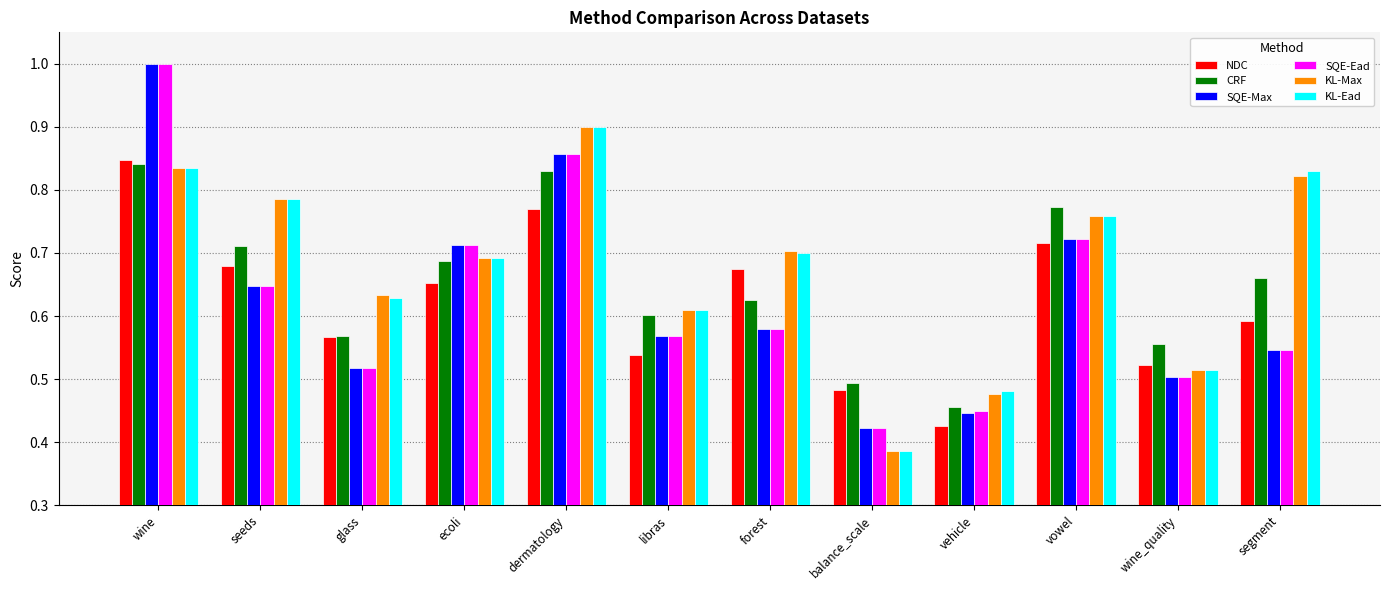

The value of CRF at libras is 0.2. True or false?

False